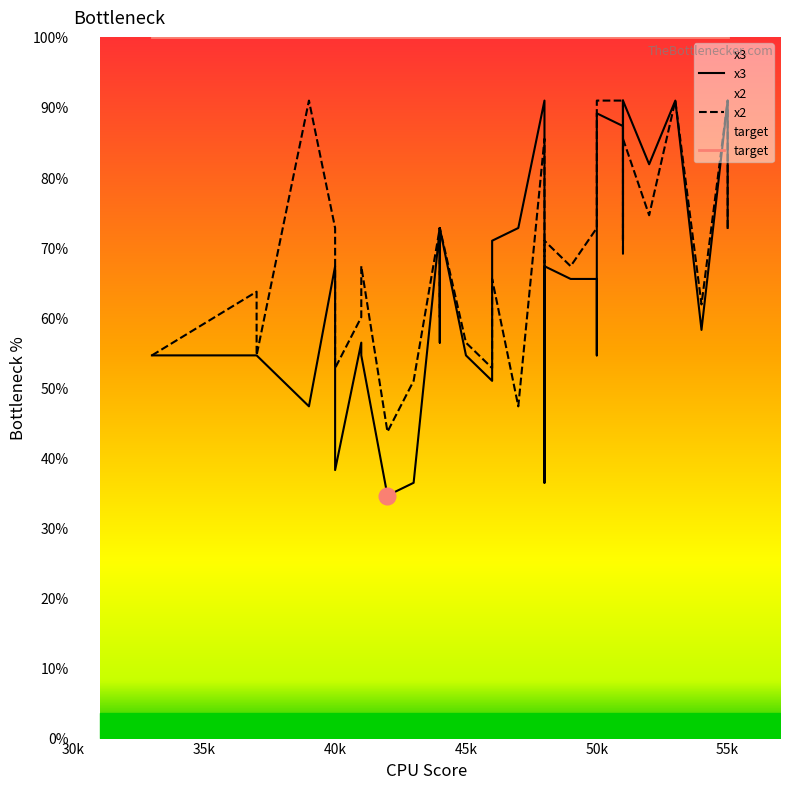

Is it true that target equals 22.3 at 32?

False